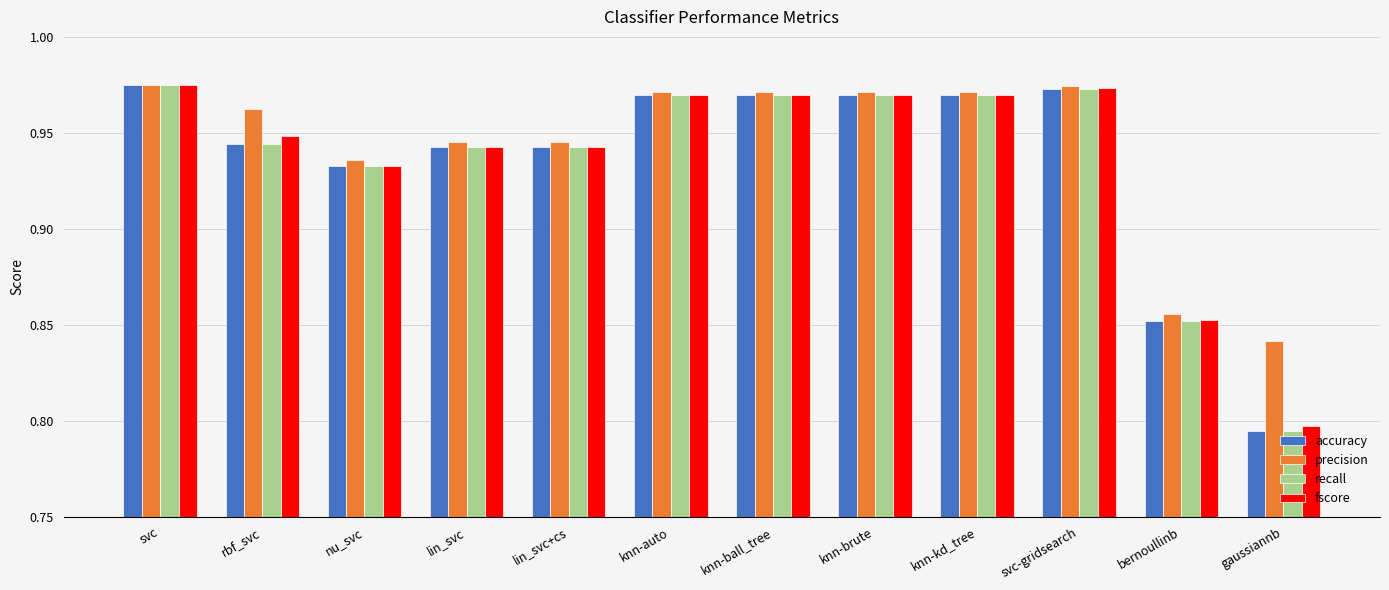

What is the sum of all recall values?

11.2